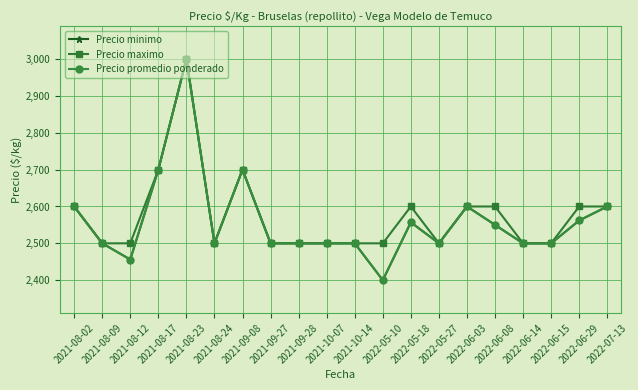

Where is Precio maximo nearest to the value 2750?

2021-08-17